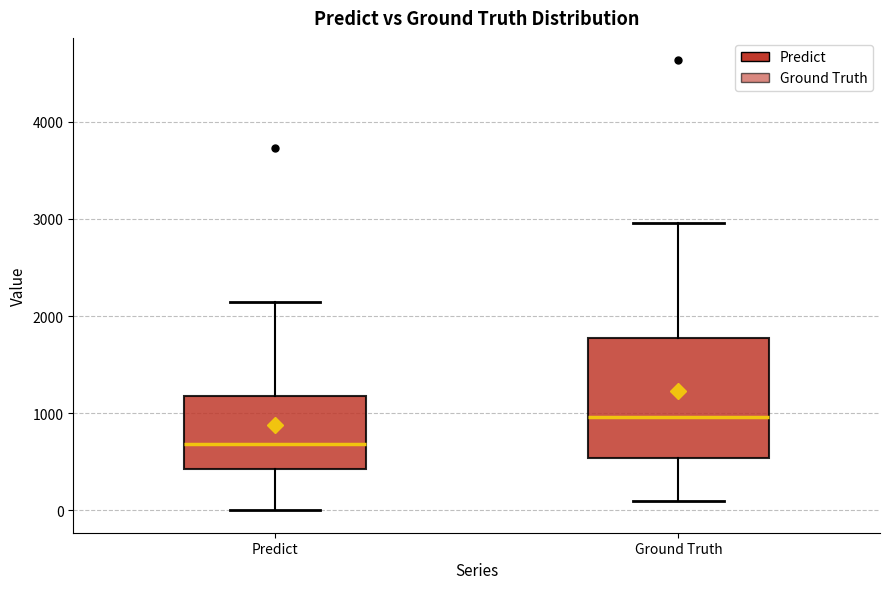

Reading left to right, transcribe this box plot: for each box, give where its median line is, the range the box spans, and where its two whiskers end, as read against the y-axis. The values are not printed on the chart, so give them approximately, as read against the axis.

Predict: median 700, box 400 to 1200, whiskers 0 to 2100
Ground Truth: median 1000, box 500 to 1800, whiskers 100 to 3000